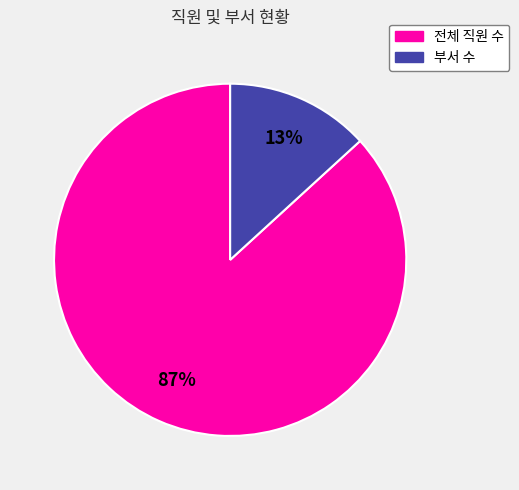

Is the sum of 부서 수 and 전체 직원 수 greater than half?

Yes